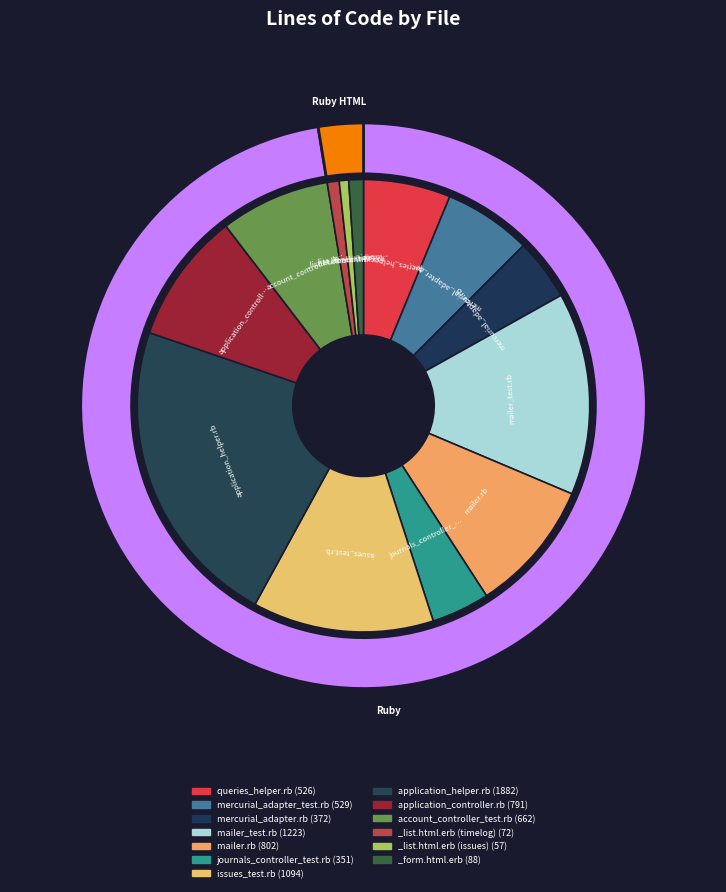

To the nearest percent, what percentage of the pie is application_controller.rb?

9%